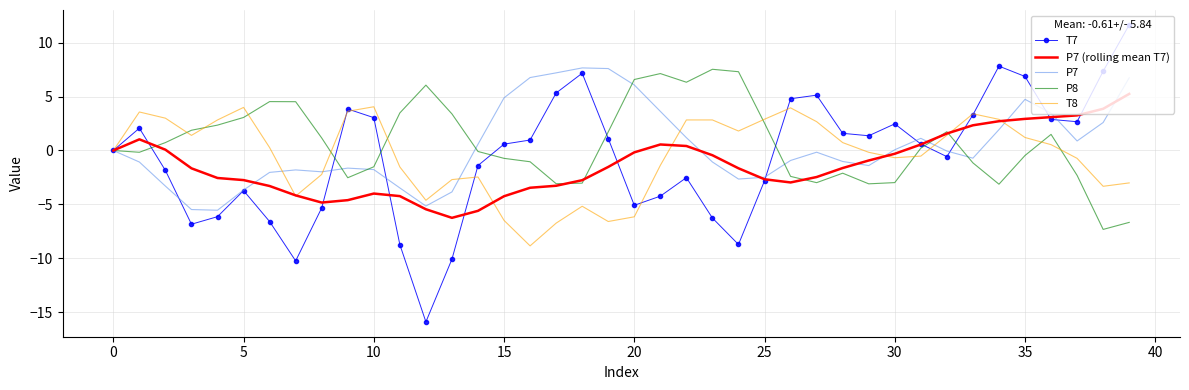

What is the sum of all T7 values?

-24.3